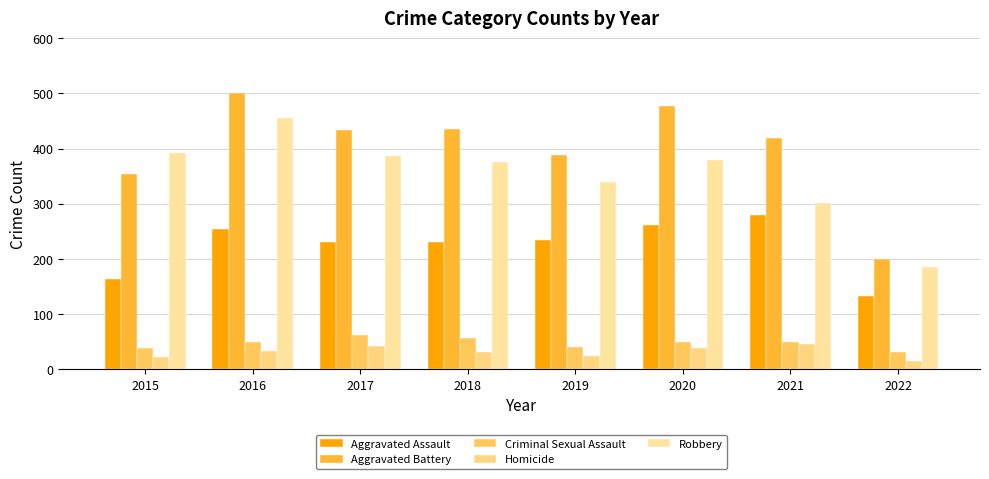

Rank the series at 2020 from lowest to highest value.

Homicide, Criminal Sexual Assault, Aggravated Assault, Robbery, Aggravated Battery